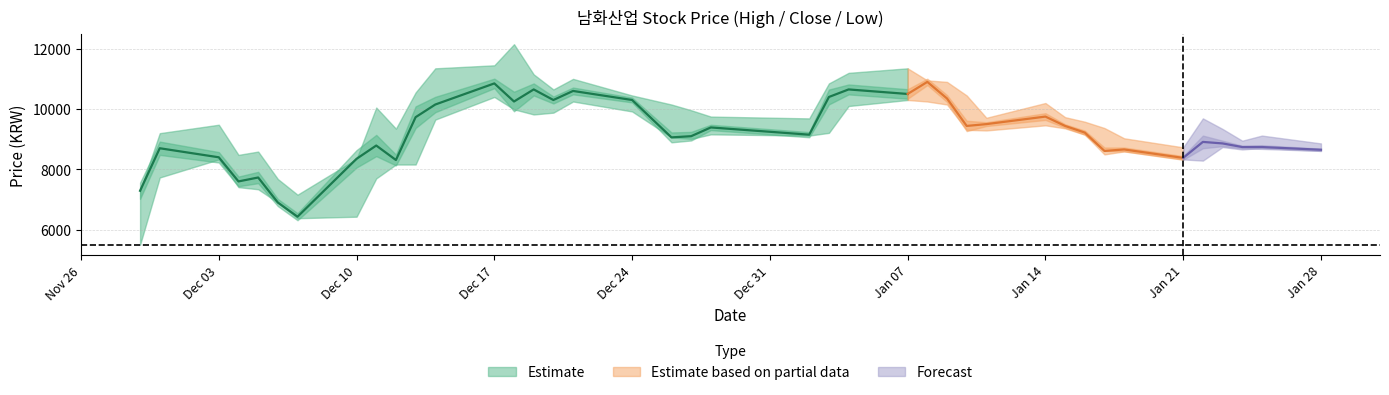

True or false: Low has more than 0 interior local peaks.

True